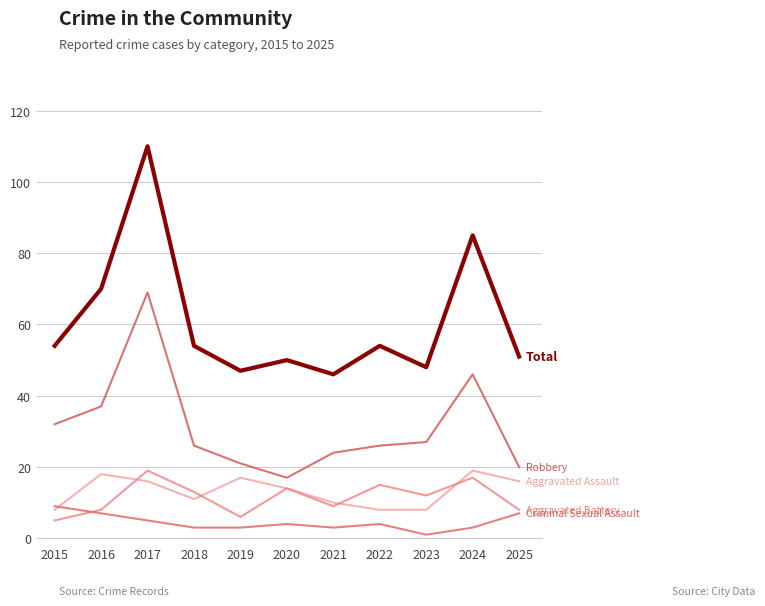

Does the chart display data point markers on the line(s)?

No